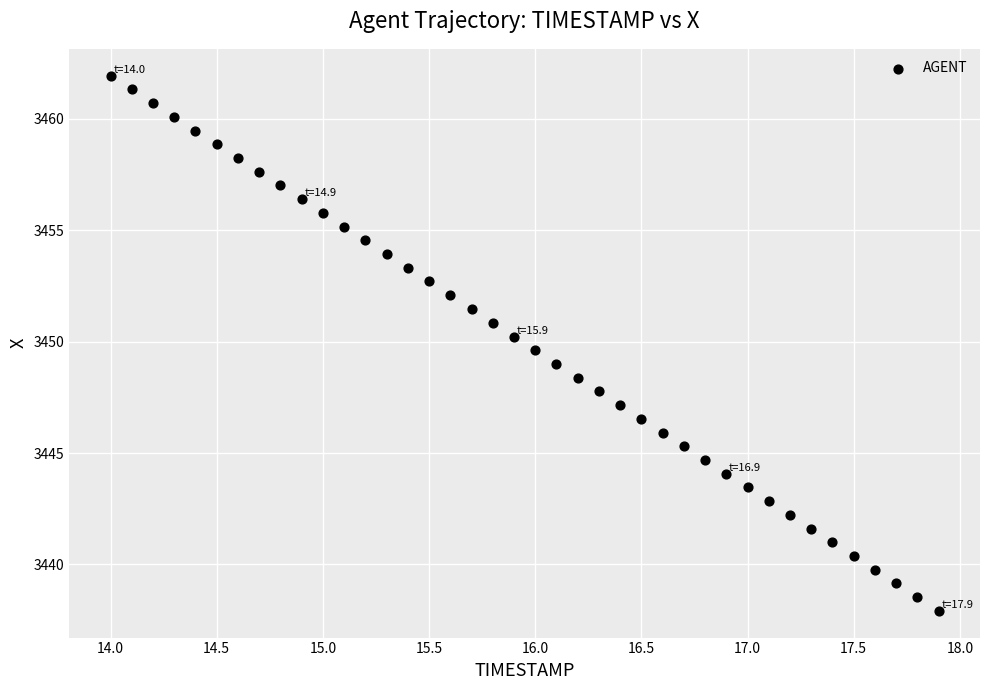

What is the range of Y values (max minus min)?

24.0